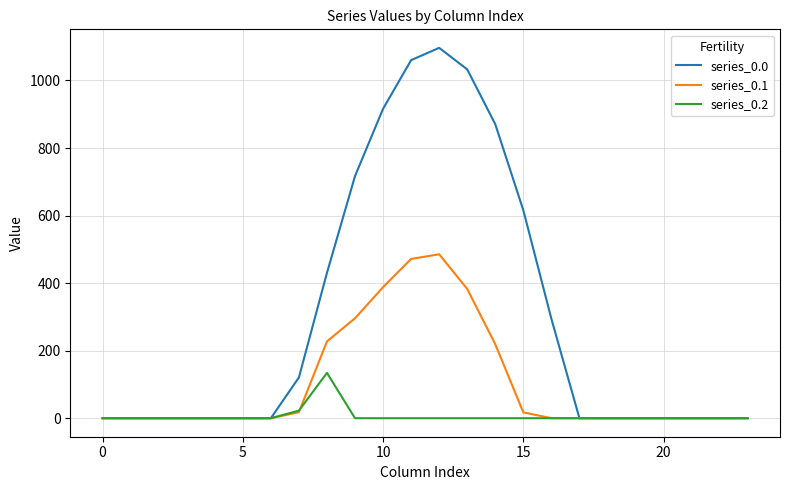

Which series has the largest range (max minus min)?

series_0.0